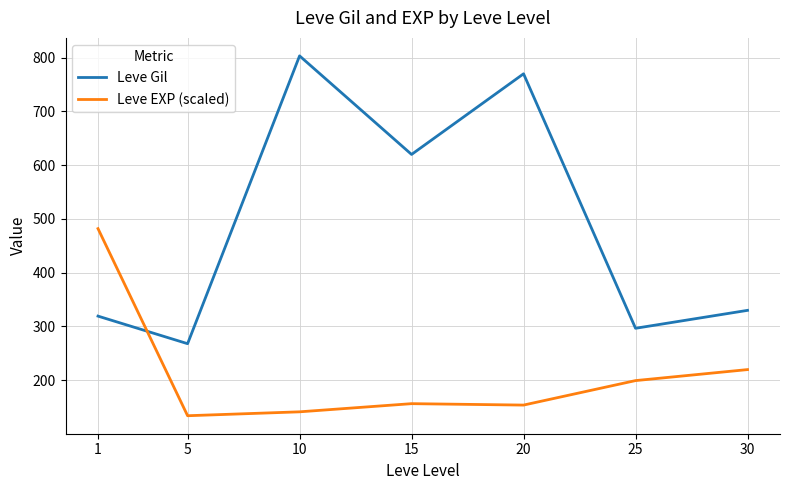

At which label is Leve EXP (scaled) closest to 308?

30